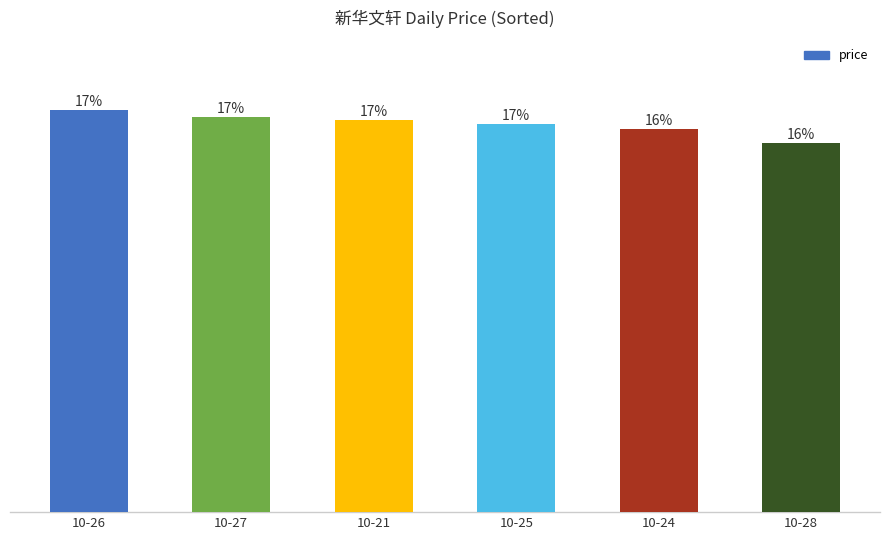

Count the number of values greater than 10.

3